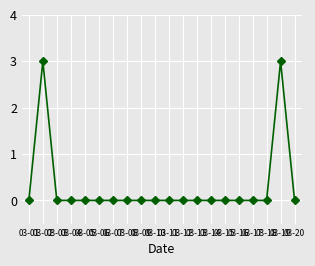

What is the maximum value shown in the chart?

3